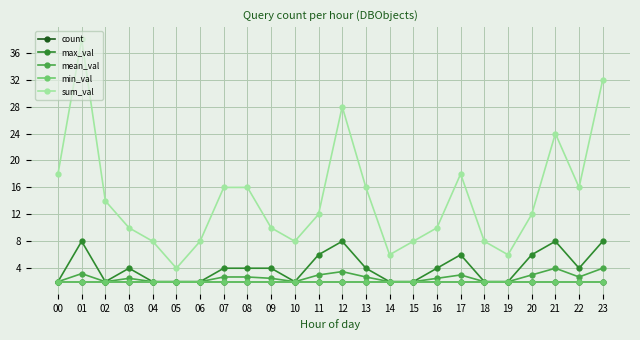

Which has a higher value, 07 or 09?

07